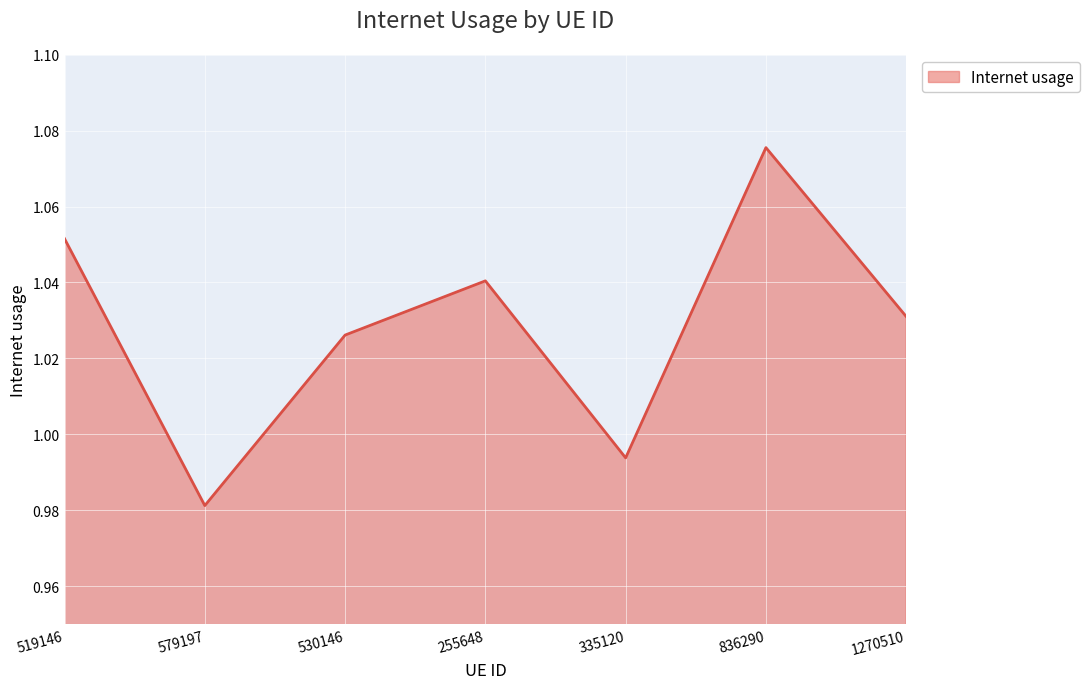

List the labels in order of value, largest first.

836290, 519146, 255648, 1270510, 530146, 335120, 579197